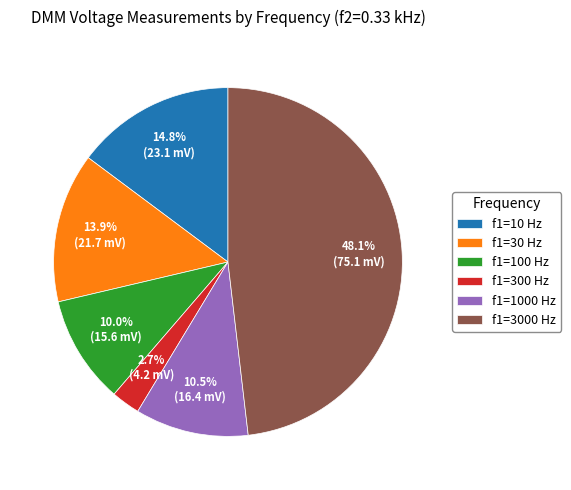

To the nearest percent, what is the combined percentage of f1=30 Hz and f1=100 Hz?

24%